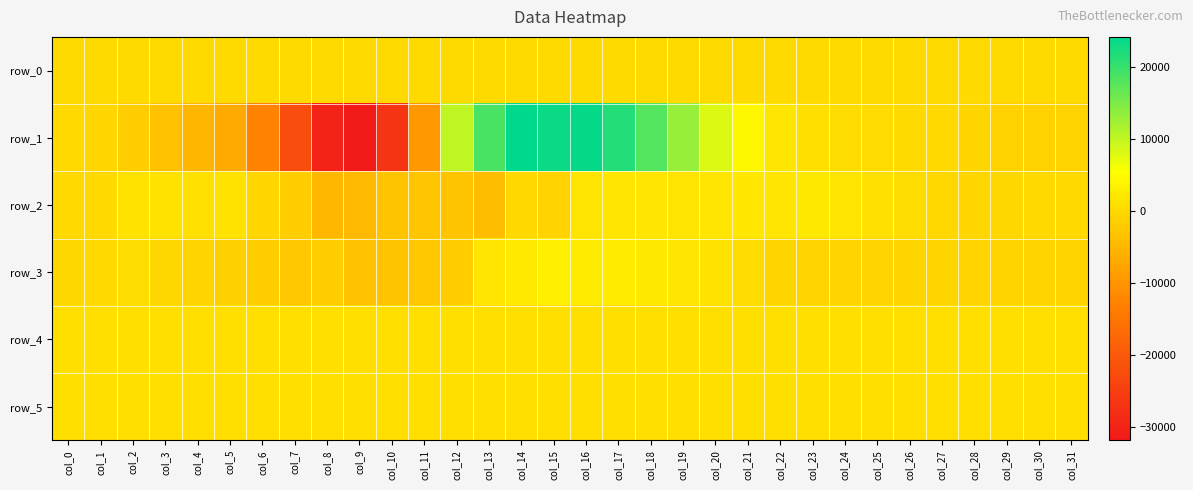

True or false: row_3 has a value of -2027.4 at col_5.

False